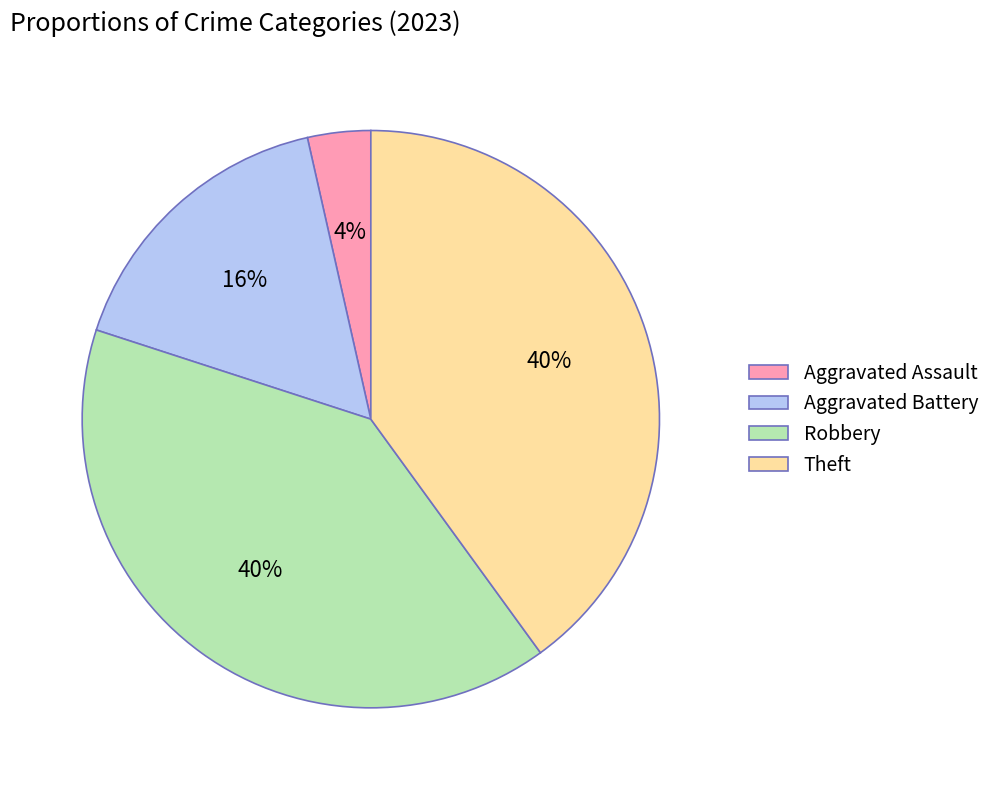

To the nearest percent, what is the difference between the Aggravated Assault and Robbery slice percentages?

36%